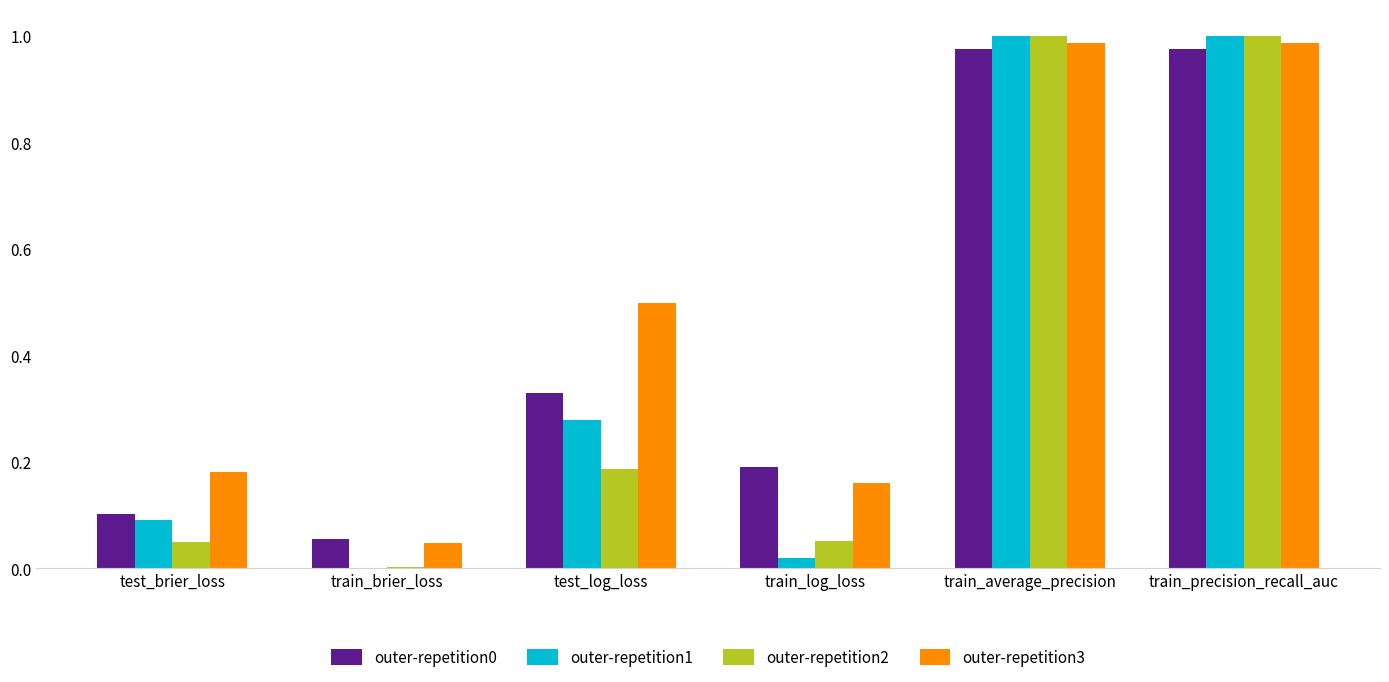

What is the average value of the outer-repetition0 series?

0.4